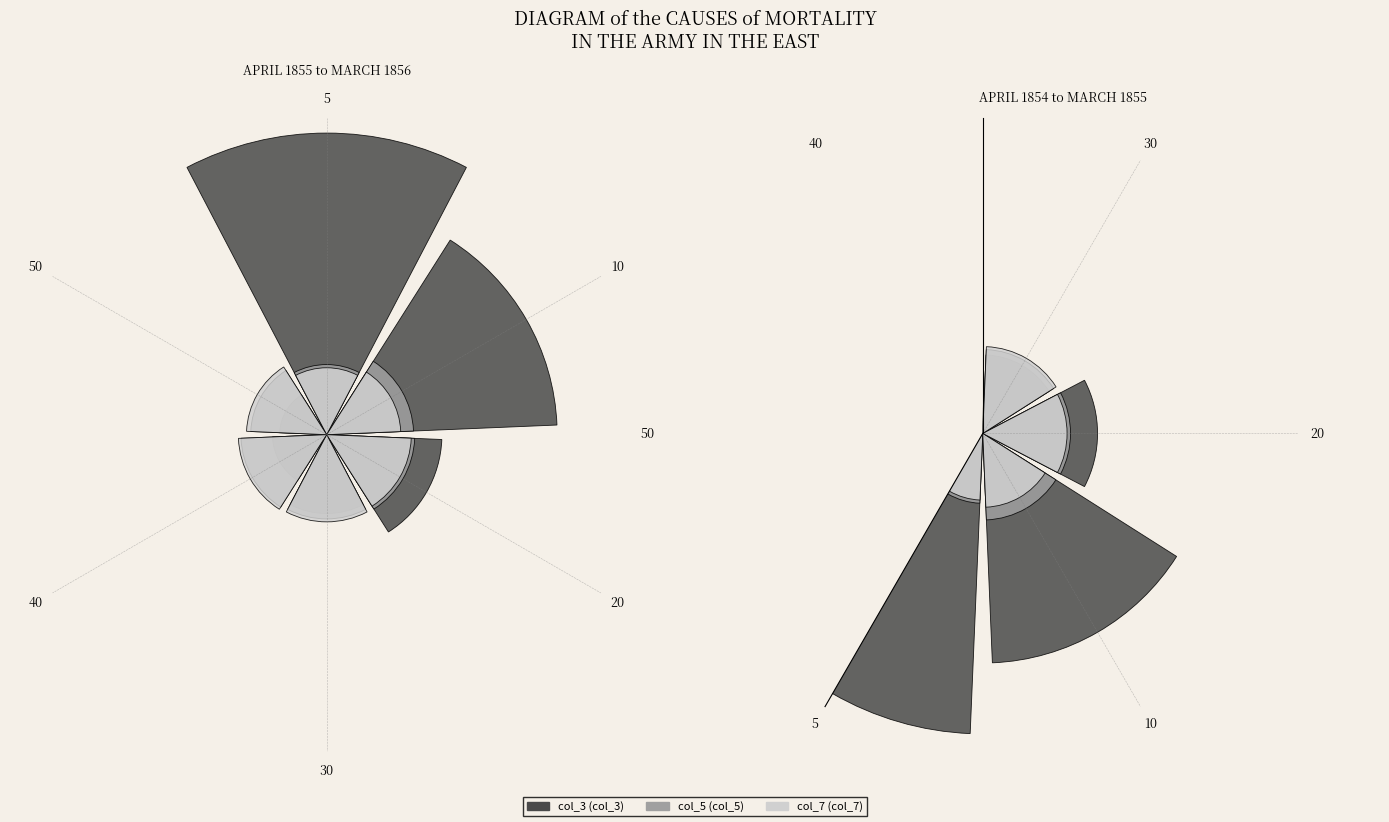

What percentage is NOT represented by 10?

72.1%